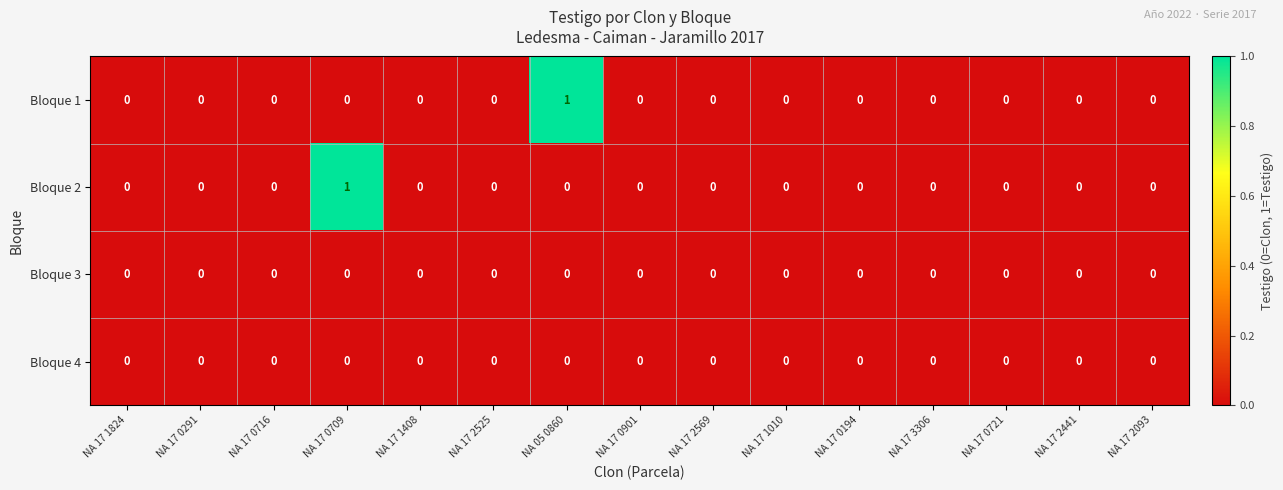

Which category has the highest value in the Bloque 2 series?

NA 17 0709